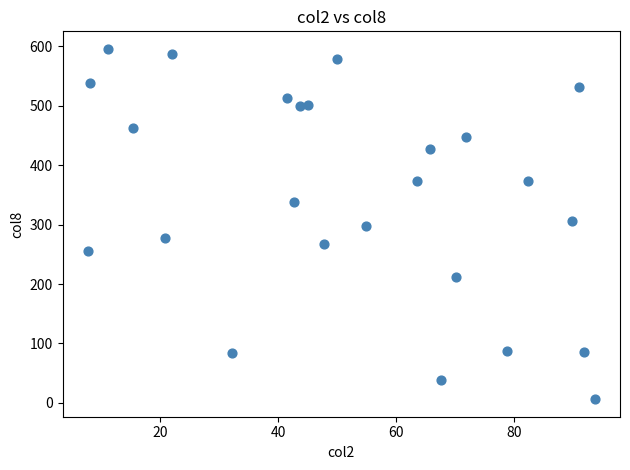

What is the range of Y values (max minus min)?

590